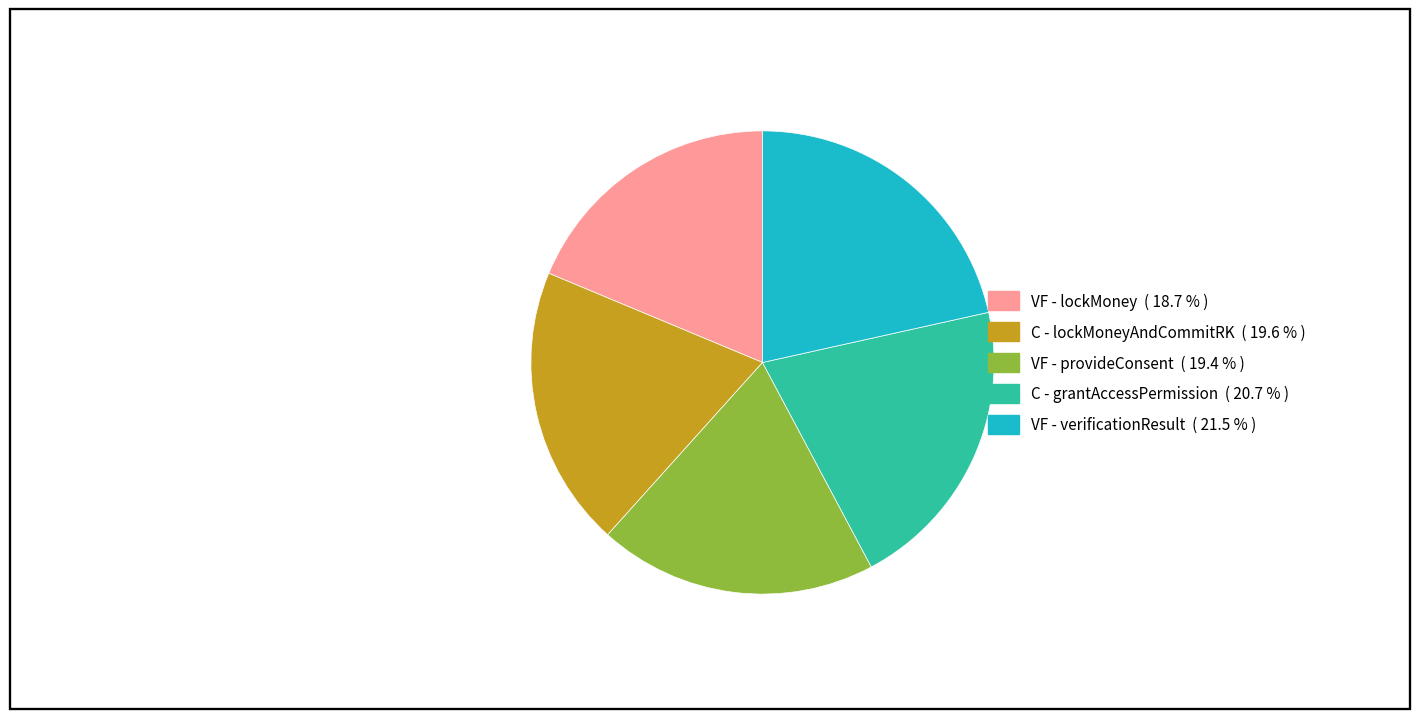

Which has a higher value, VF - lockMoney or VF - provideConsent?

VF - provideConsent